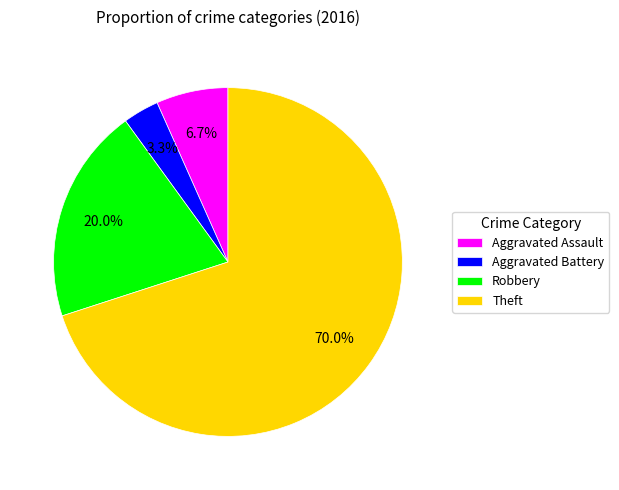

Which has a higher value, Aggravated Assault or Theft?

Theft